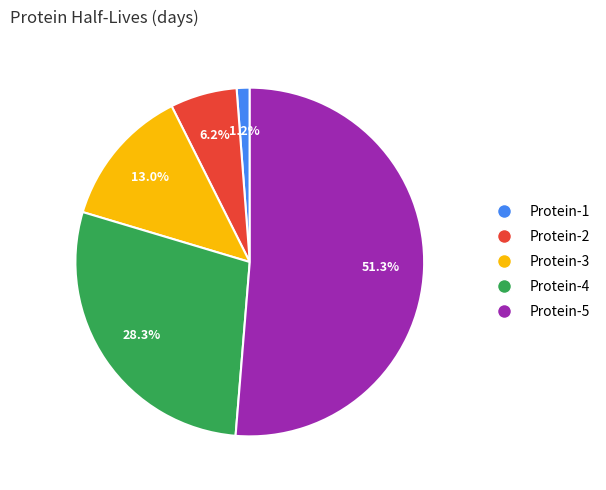

What percentage is the Protein-5 slice, to the nearest percent?

51%